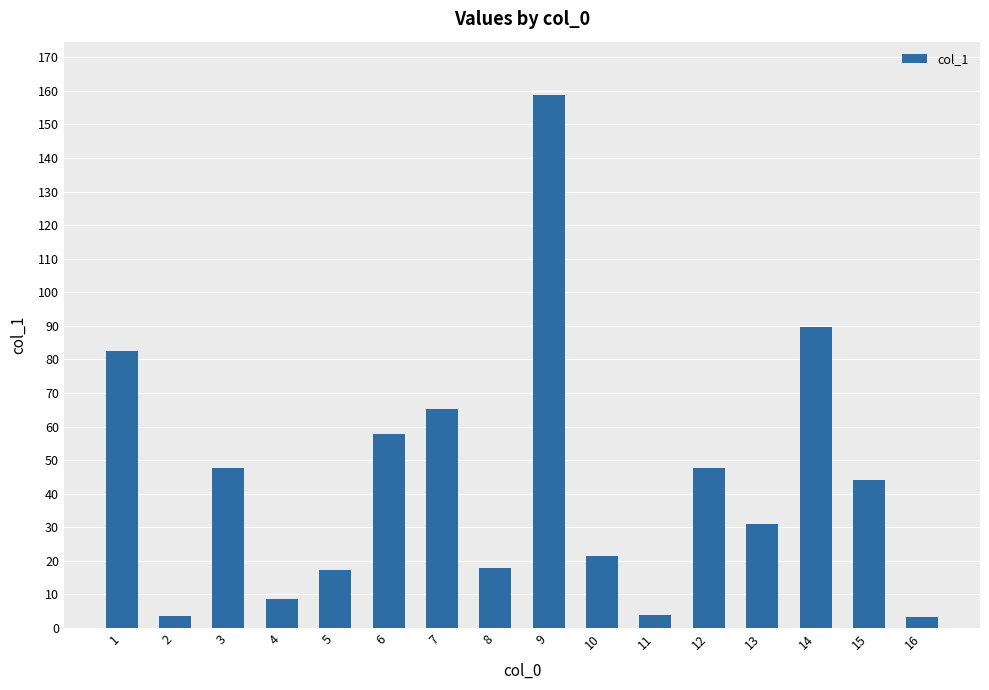

At which label does the data first exceed 44?

1